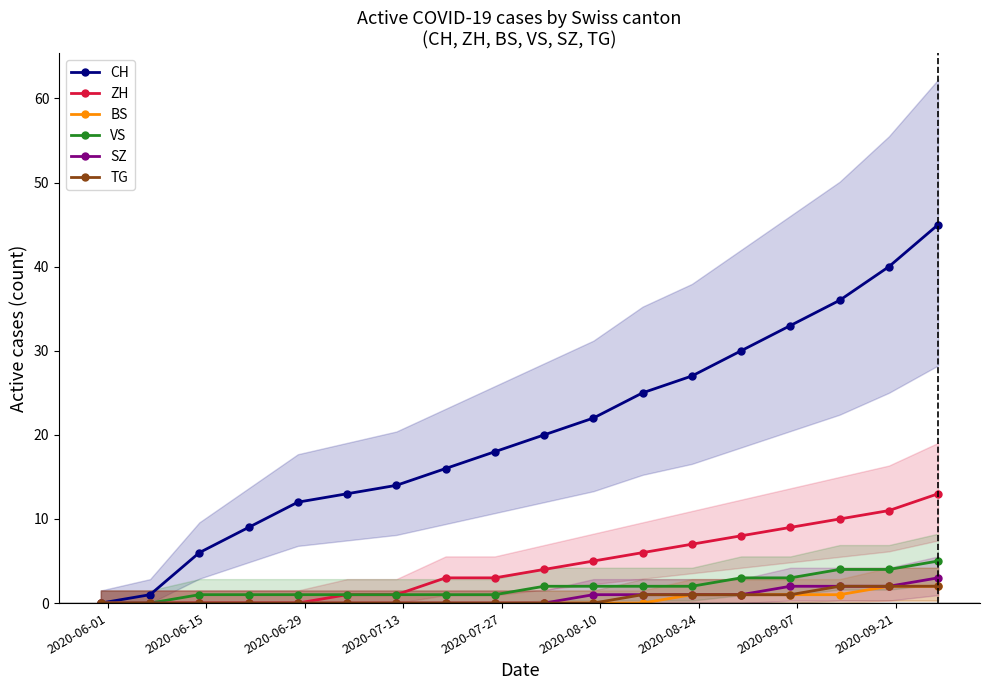

Reading left to right, list all the values displayed in this chart.

CH: 0	1	6	9	12	13	14	16	18	20	22	25	27	30	33	36	40	45
ZH: 0	0	0	0	0	1	1	3	3	4	5	6	7	8	9	10	11	13
BS: 0	0	0	0	0	0	0	0	0	0	0	0	1	1	1	1	2	2
VS: 0	0	1	1	1	1	1	1	1	2	2	2	2	3	3	4	4	5
SZ: 0	0	0	0	0	0	0	0	0	0	1	1	1	1	2	2	2	3
TG: 0	0	0	0	0	0	0	0	0	0	0	1	1	1	1	2	2	2